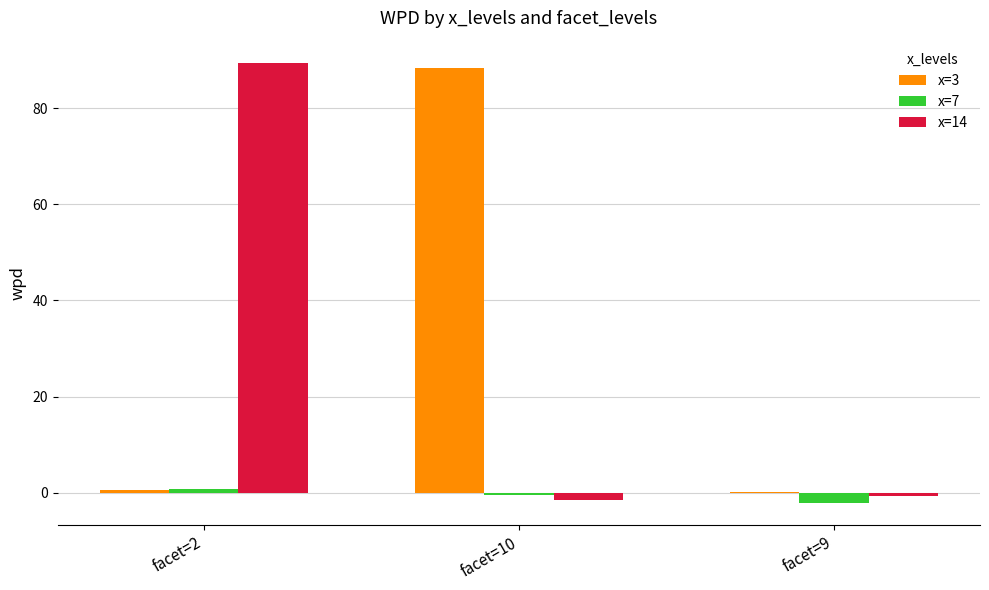

Count the number of categories in the chart.

3